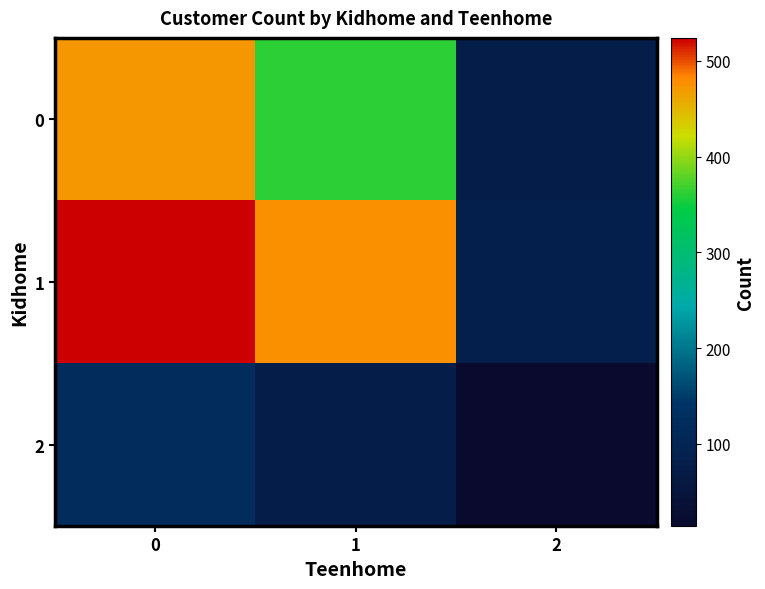

Reading right to left, list all the values displayed in this chart.

0: 2=77	1=362	0=472
1: 2=82	1=478	0=524
2: 2=14	1=76	0=120